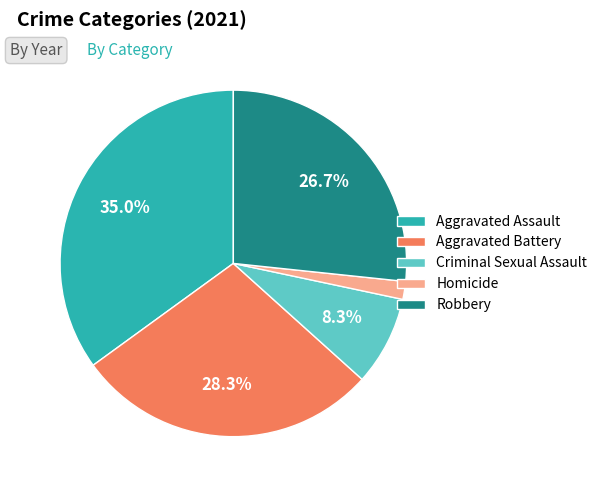

Approximately how many times larger is the value at Aggravated Assault compared to Criminal Sexual Assault?

4.2